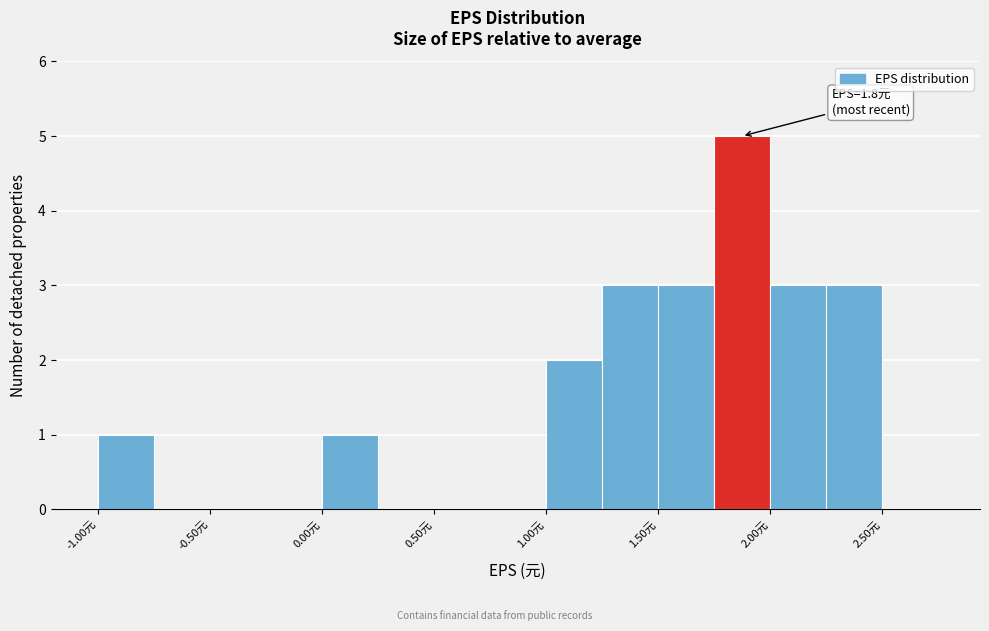

Which range on the x-axis has the tallest bar?

1.75 to 2.00